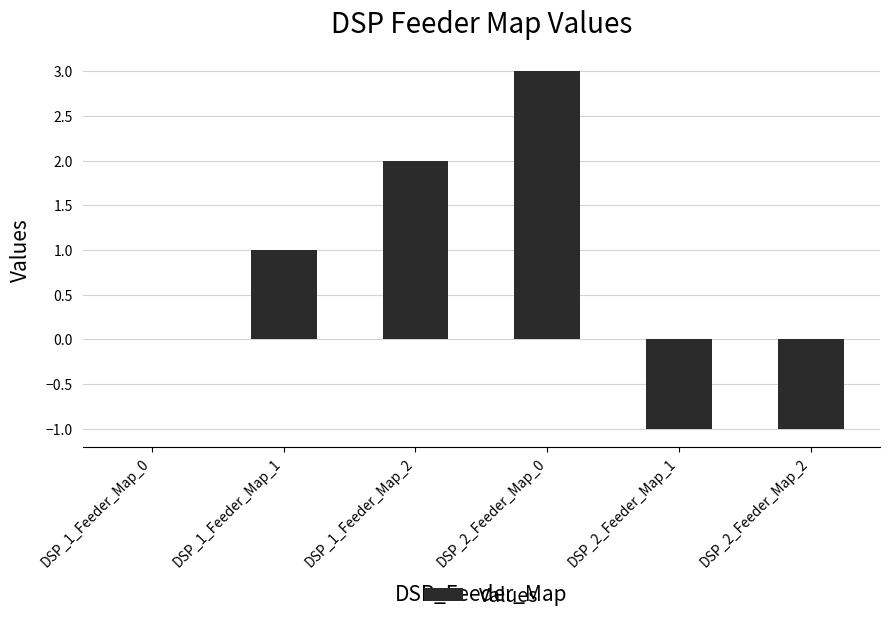

What is the difference between the values at DSP_2_Feeder_Map_2 and DSP_1_Feeder_Map_1?

2